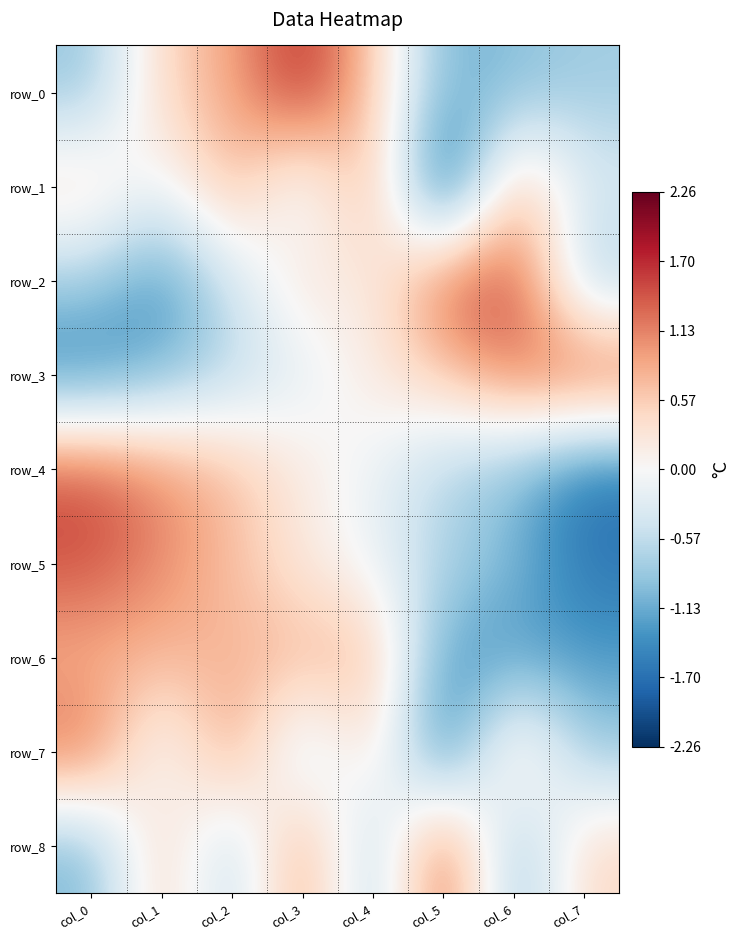

List the labels in order of row_7 value, largest first.

col_0, col_2, col_6, col_4, col_1, col_3, col_7, col_5